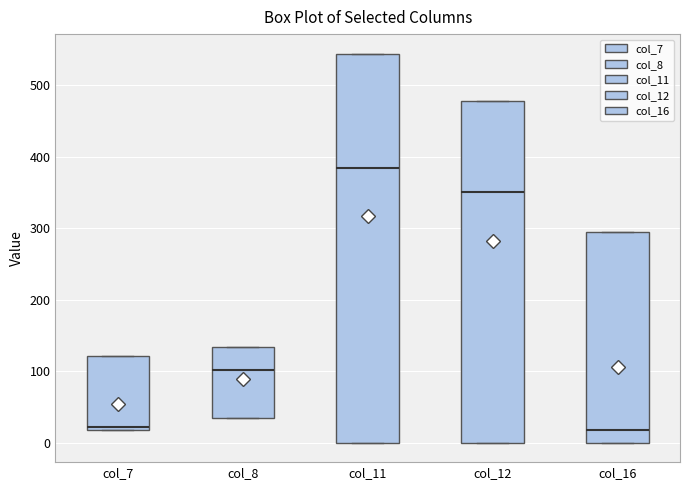

Where does the median line of the box for col_11 sit on the y-axis? The values are not printed on the chart, so give them approximately, as read against the axis.

380